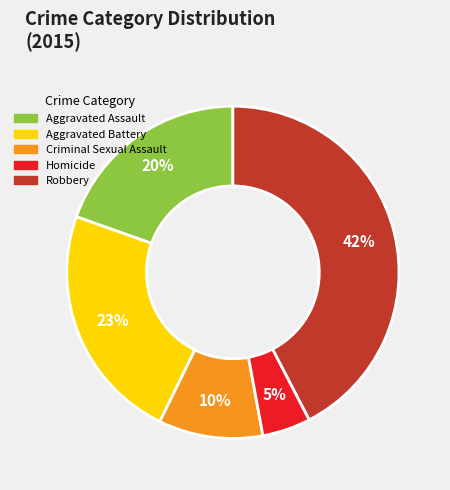

To the nearest percent, what is the difference between the Criminal Sexual Assault and Robbery slice percentages?

32%